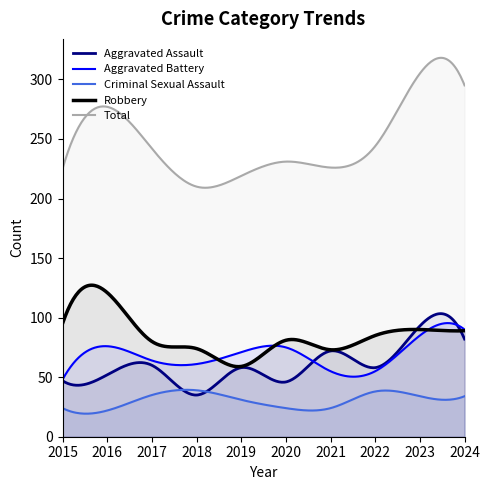

What is the value of the Aggravated Assault point at the 4th from the left?

35